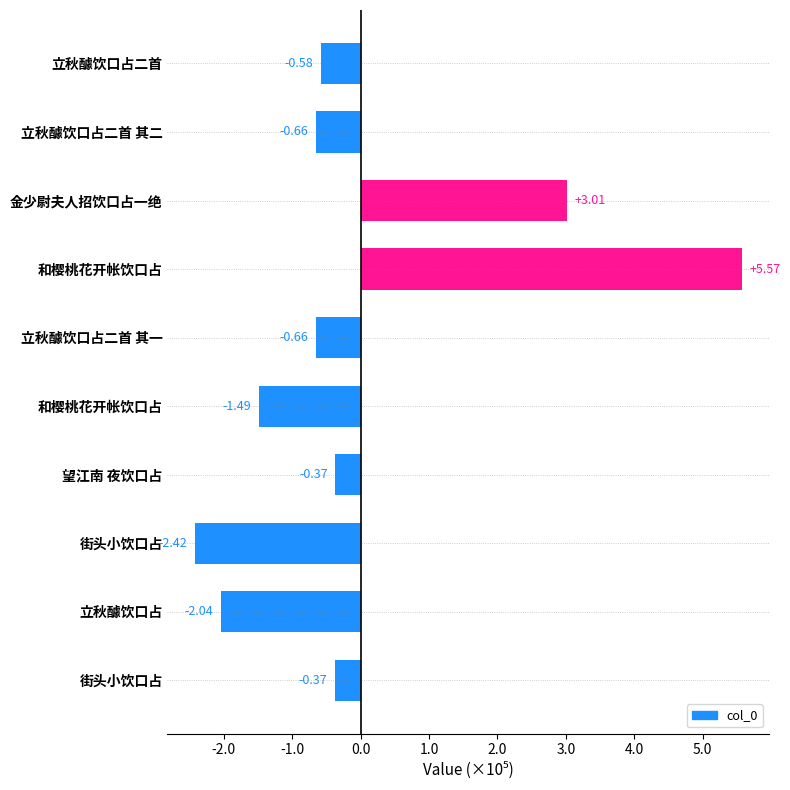

Are the bars horizontal?

Yes